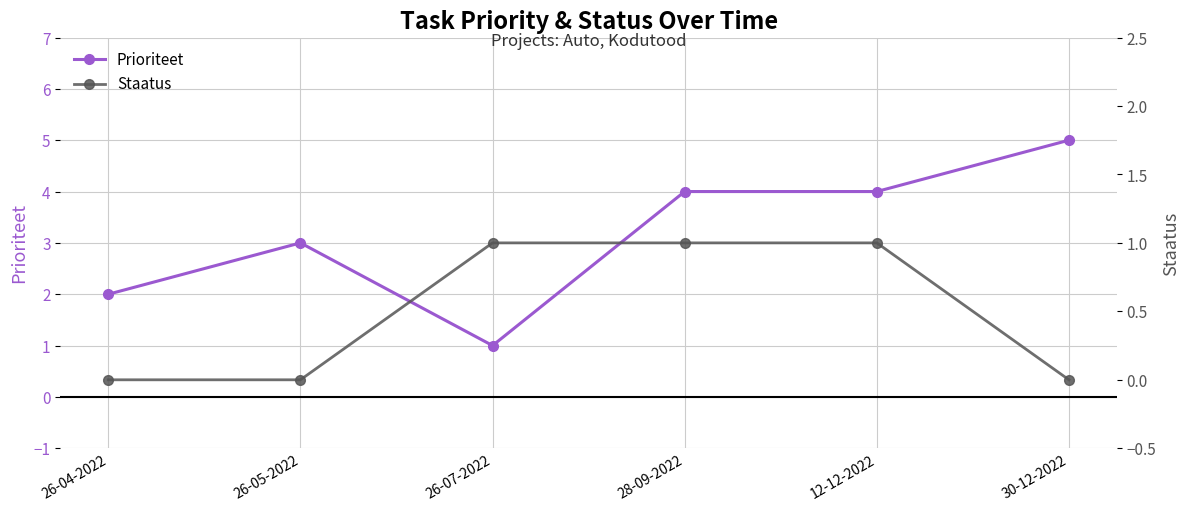

Count the number of data series in this chart.

2